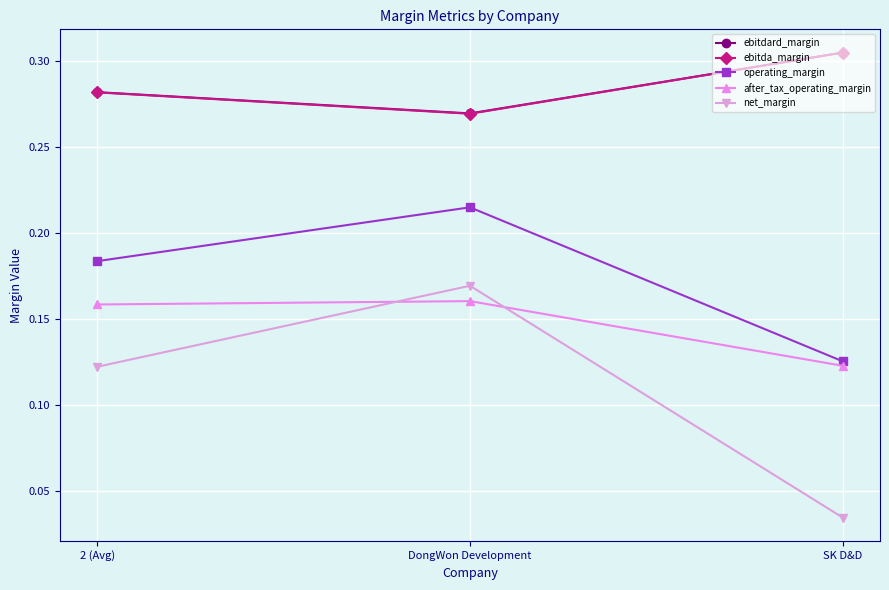

How many categories are shown in the chart?

3